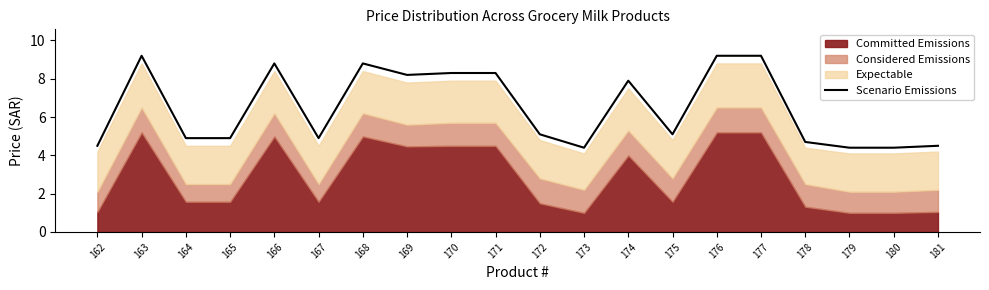

Which label corresponds to the largest value in the chart?

163